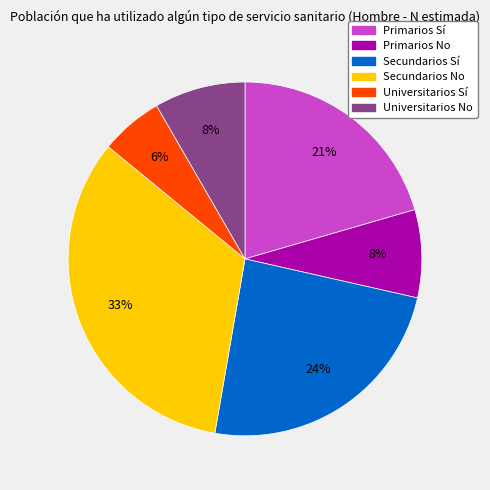

Is it true that Universitarios Sí is 1% of the pie?

False